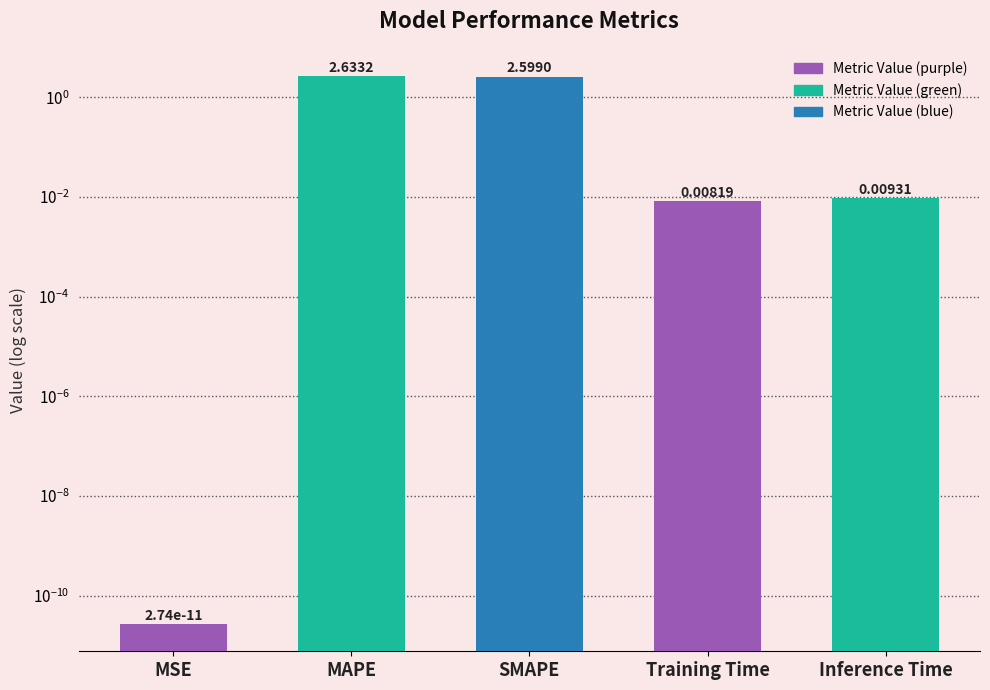

Which has a higher value, MAPE or SMAPE?

MAPE